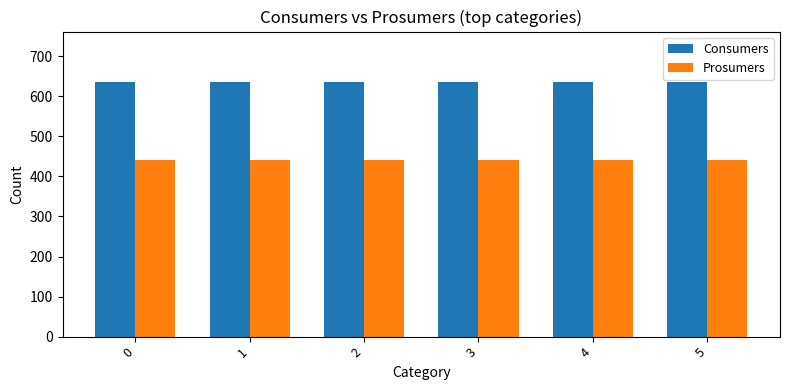

Which series has the largest total across all categories?

Consumers